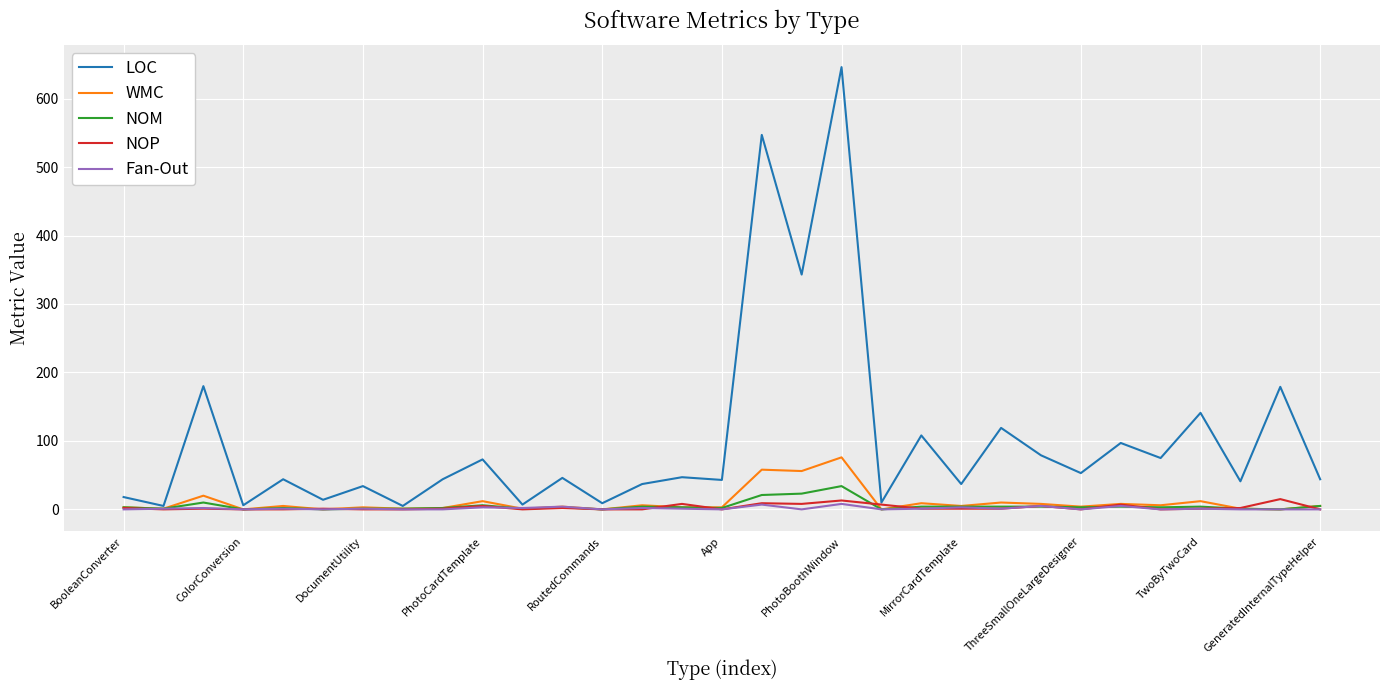

Which series has the largest total across all categories?

LOC